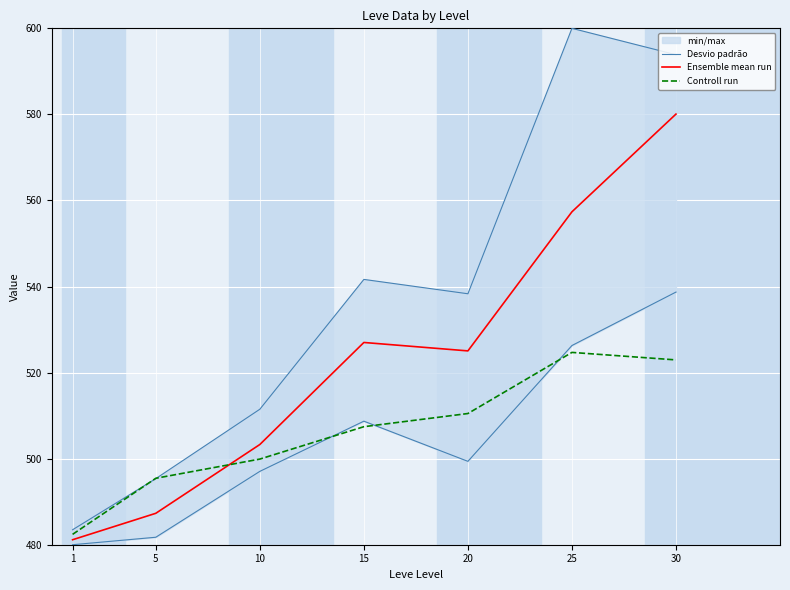

At how many categories does at least one series exceed 483?

6